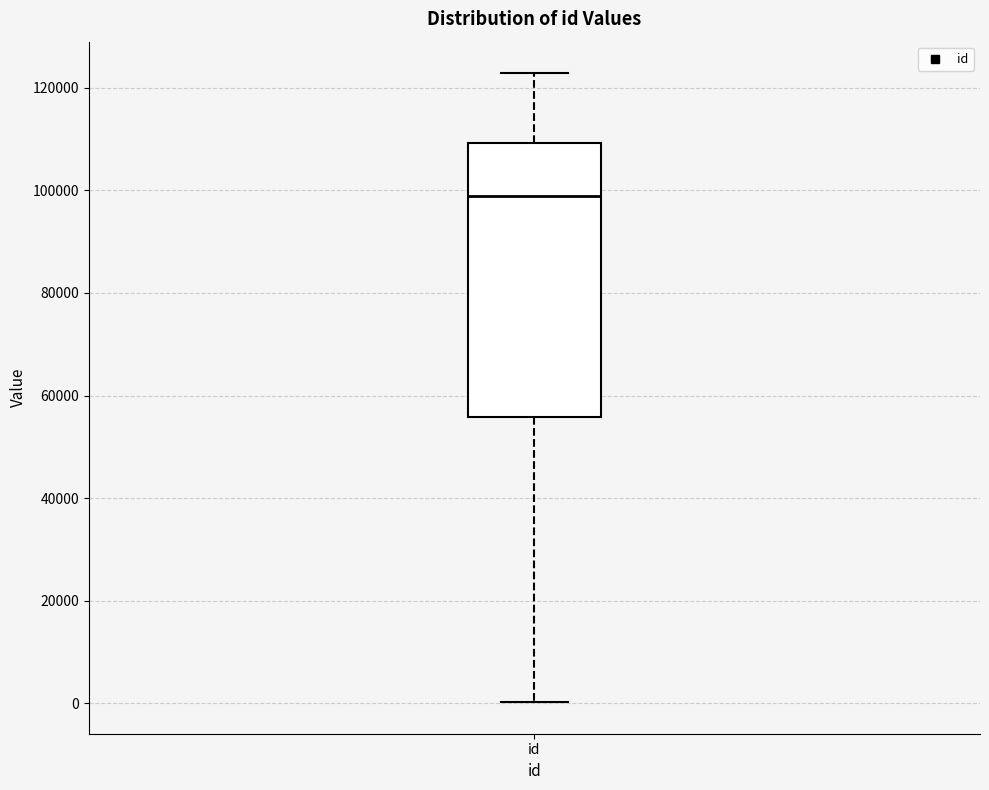

Transcribe this box plot: give where the median line is, the range the box spans, and where the two whiskers end, as read against the y-axis. The values are not printed on the chart, so give them approximately, as read against the axis.

median 98000, box 56000 to 110000, whiskers 0 to 122000